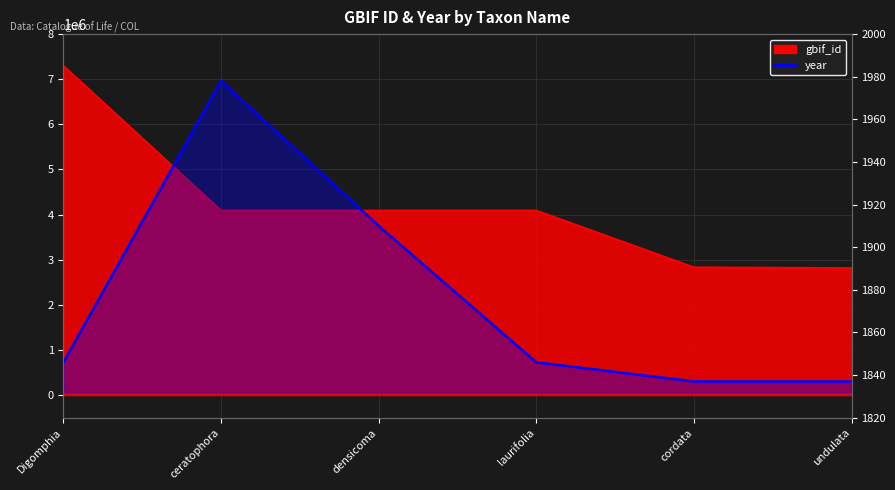

The value at Digomphia is 3179. True or false?

False